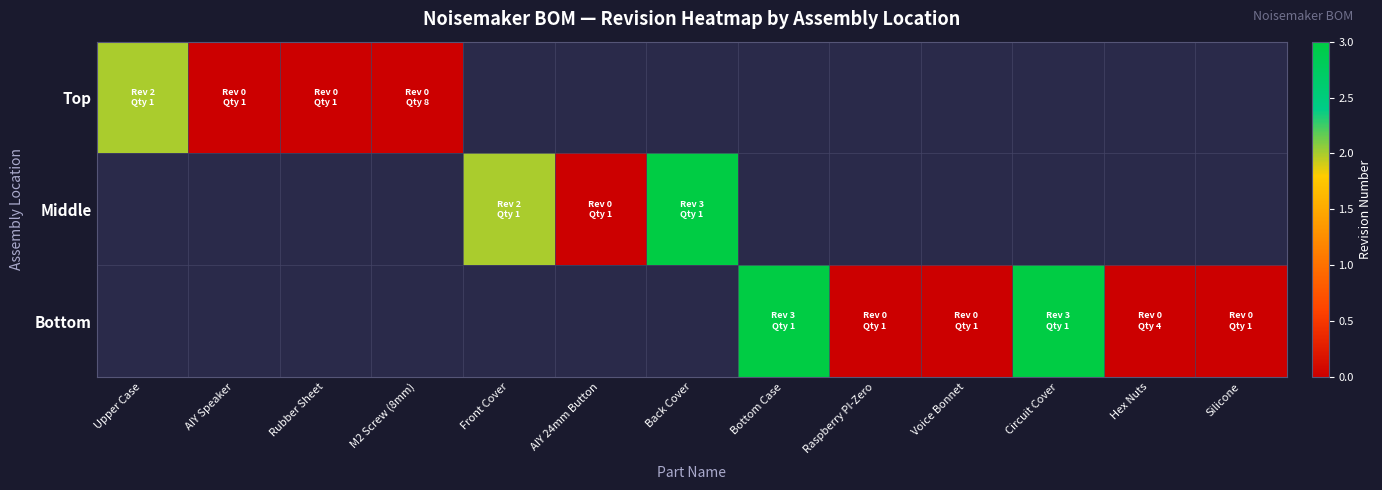

What is the total value across all series at Rubber Sheet?

-2